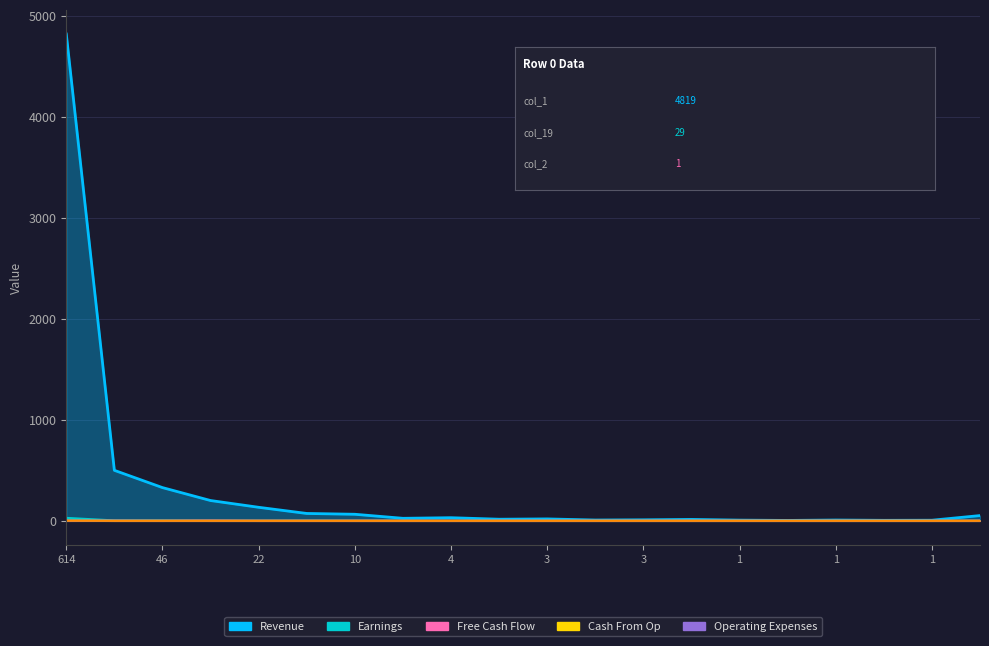

At which category is the sum across all series the highest?

614